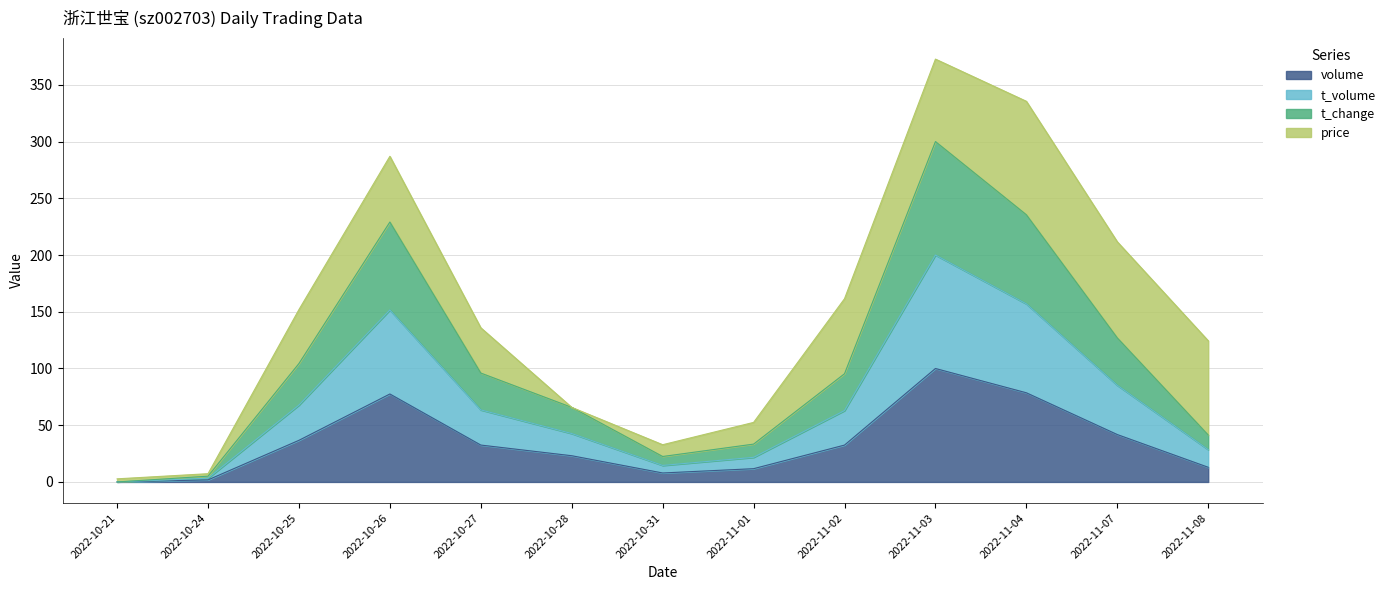

What is the highest value of the volume series?

100.0